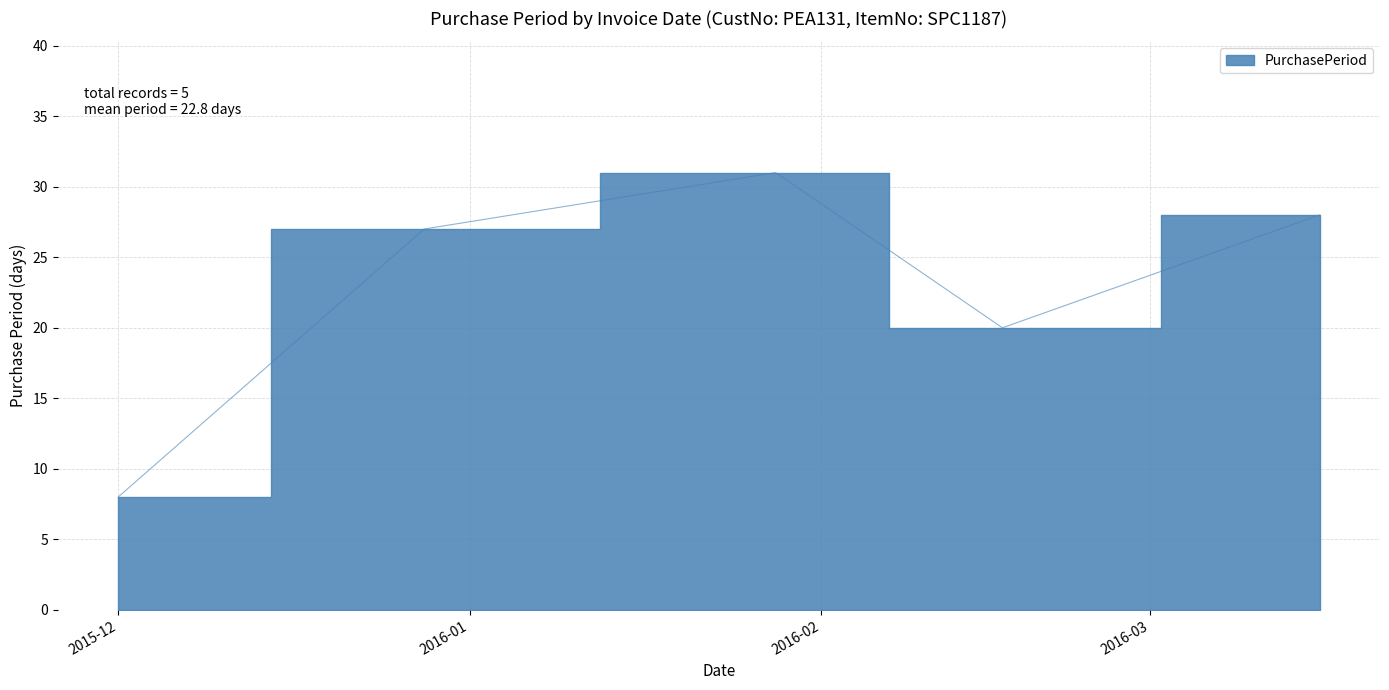

Reading left to right, list all the values displayed in this chart.

8	27	31	20	28